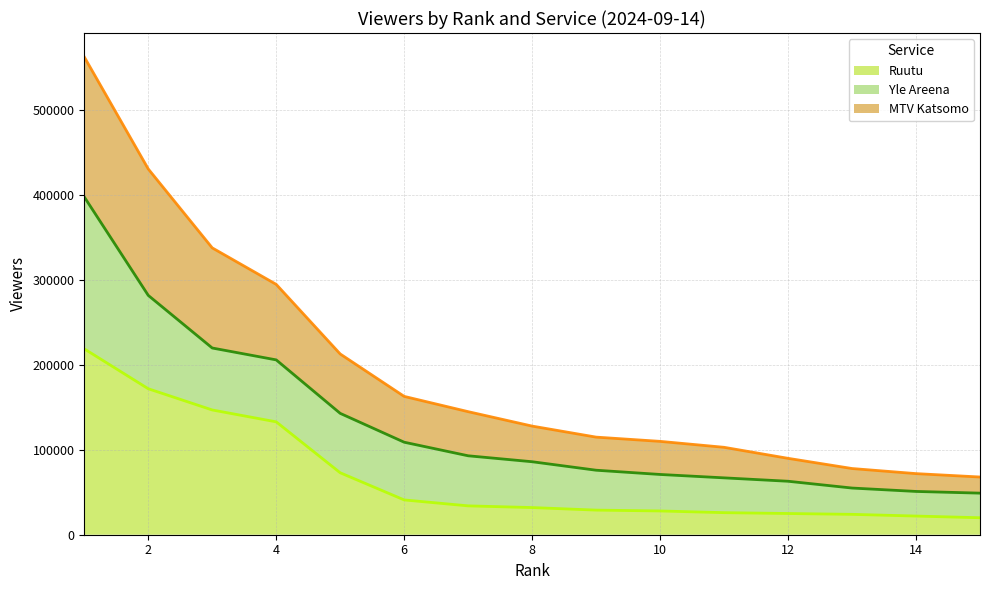

Is it true that MTV Katsomo equals 820704 at 1?

False